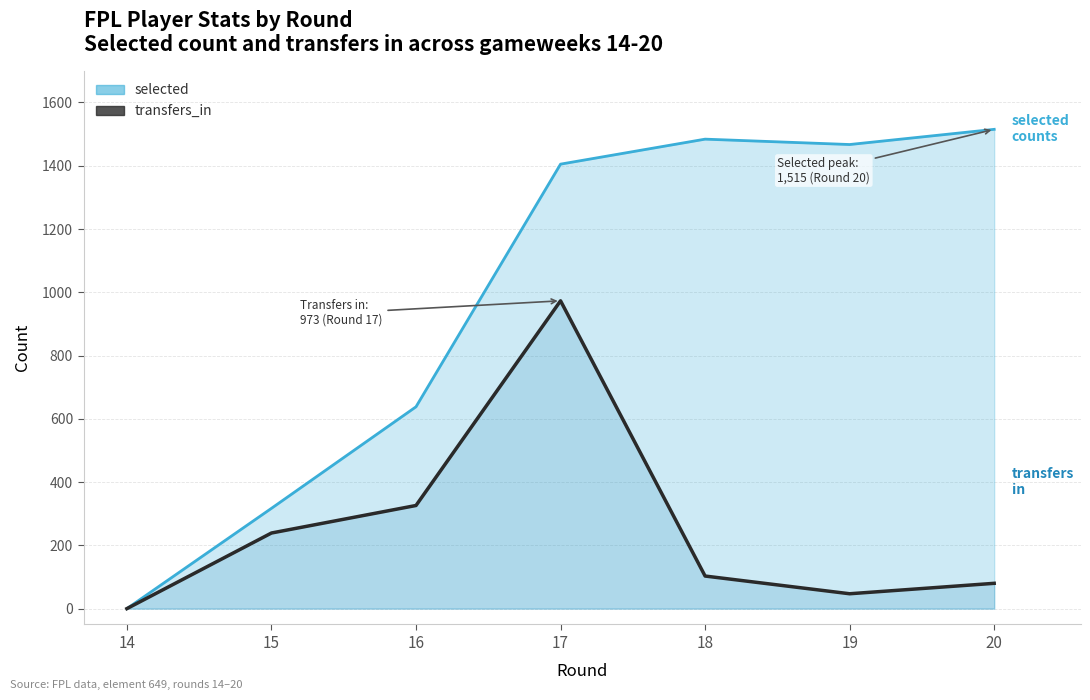

Which label corresponds to the smallest value in the chart?

14